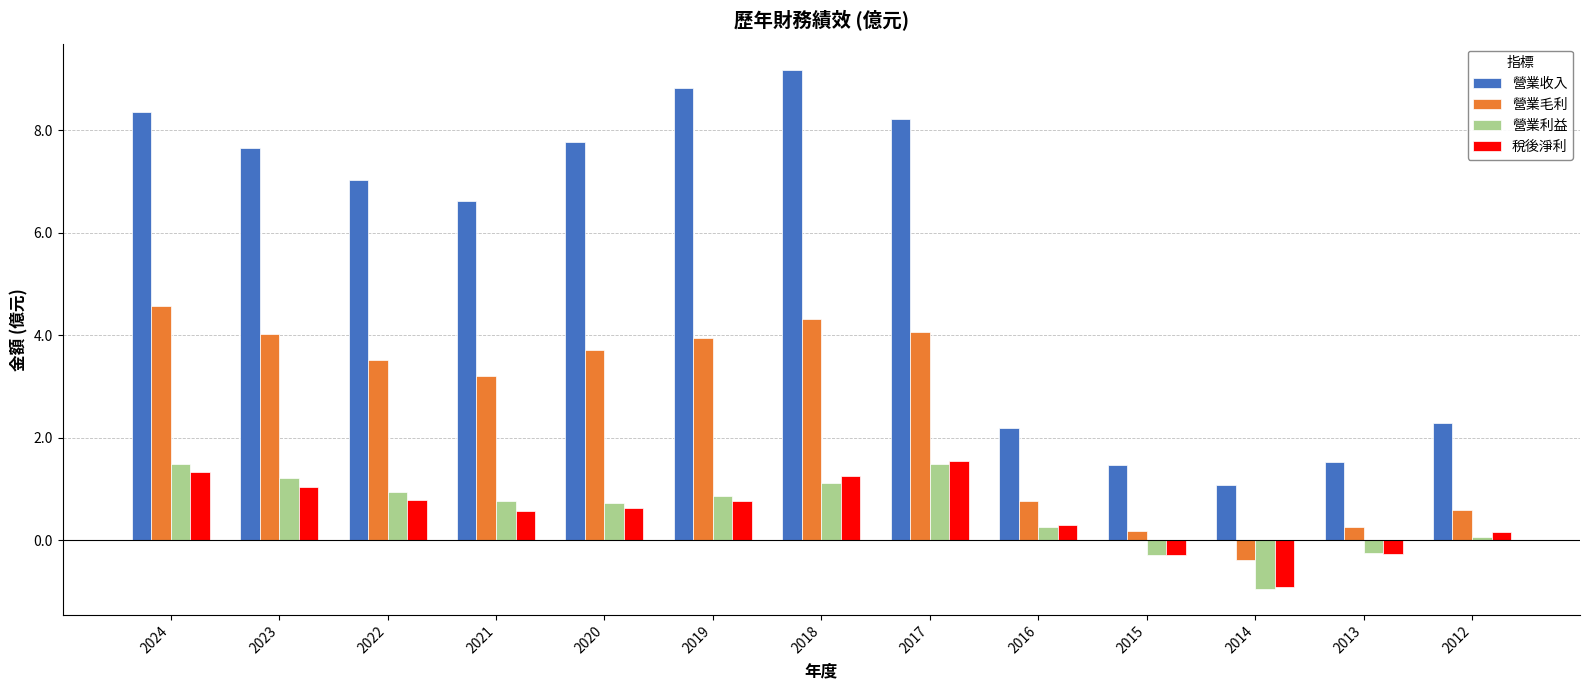

What is the average value of the 營業利益 series?

0.7